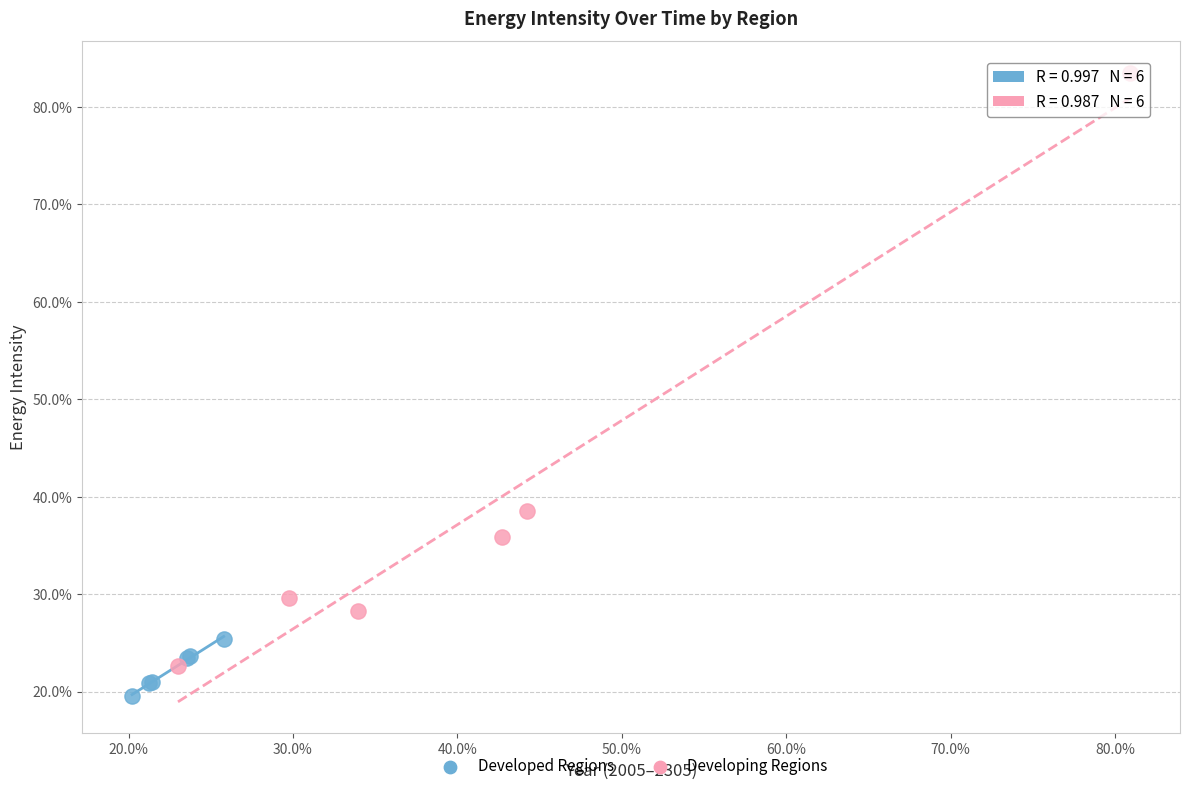

What are all the series names shown in the legend?

Developed Regions, Developing Regions